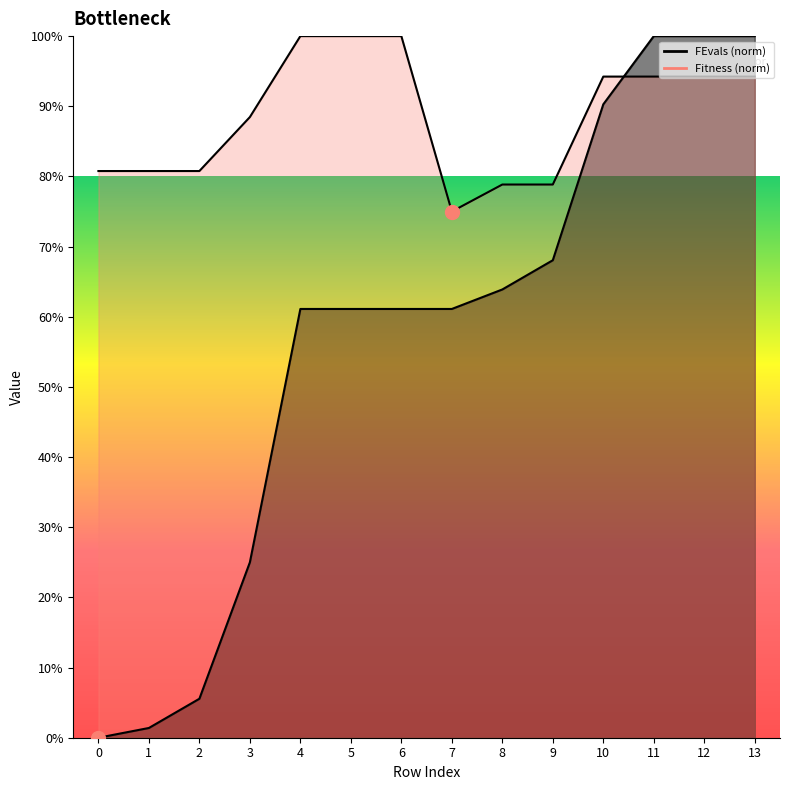

True or false: FEvals has more than 2 interior local peaks.

False